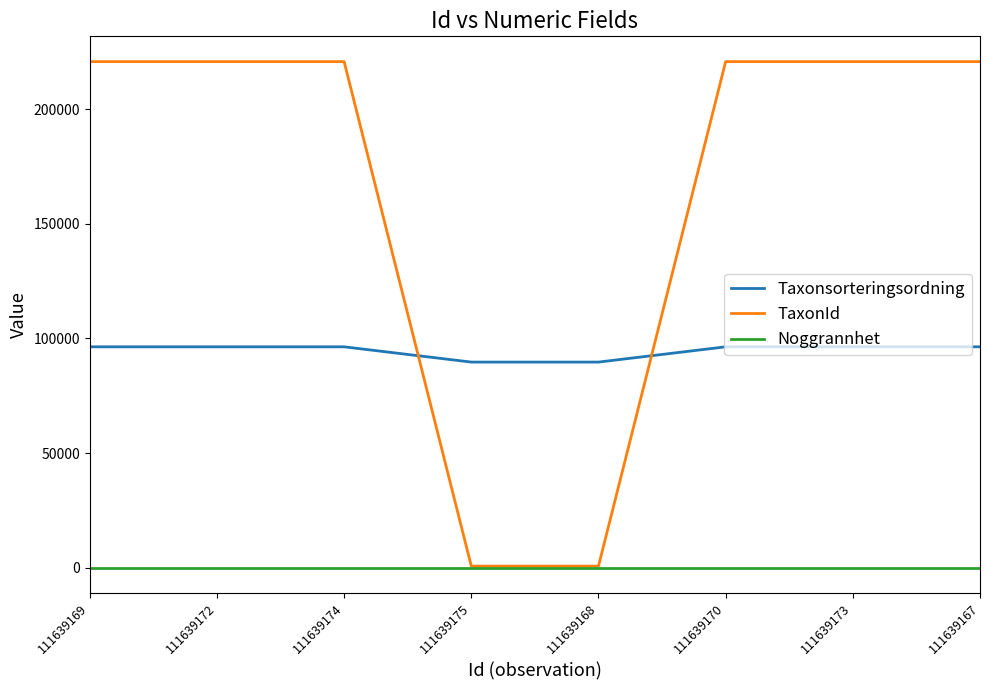

What is the maximum value shown in the chart?

220787